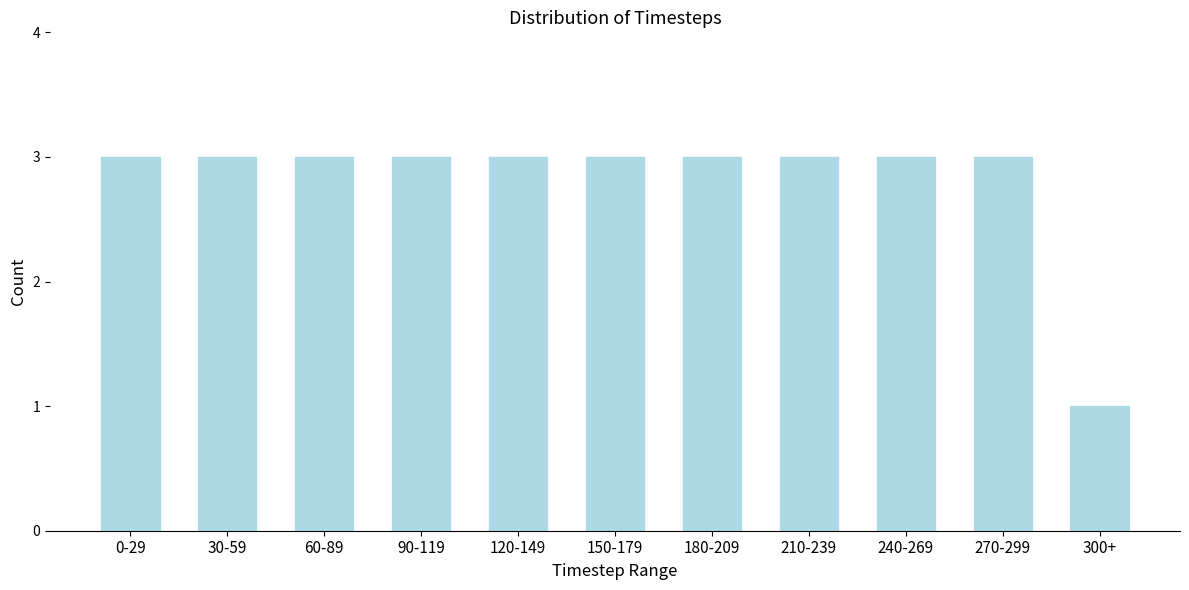

Reading left to right, what are all the values shown in this chart?

0-29=3	30-59=3	60-89=3	90-119=3	120-149=3	150-179=3	180-209=3	210-239=3	240-269=3	270-299=3	300+=1